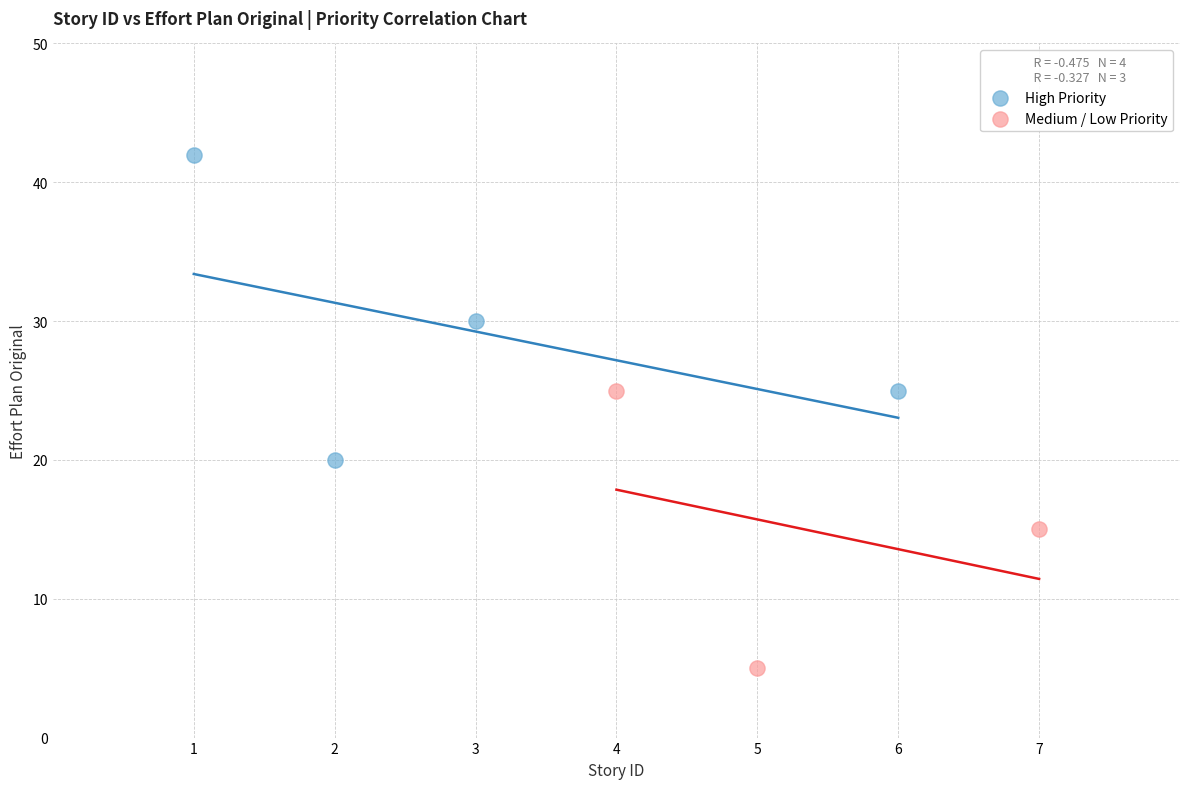

Which series reaches the minimum Y coordinate?

Medium / Low Priority